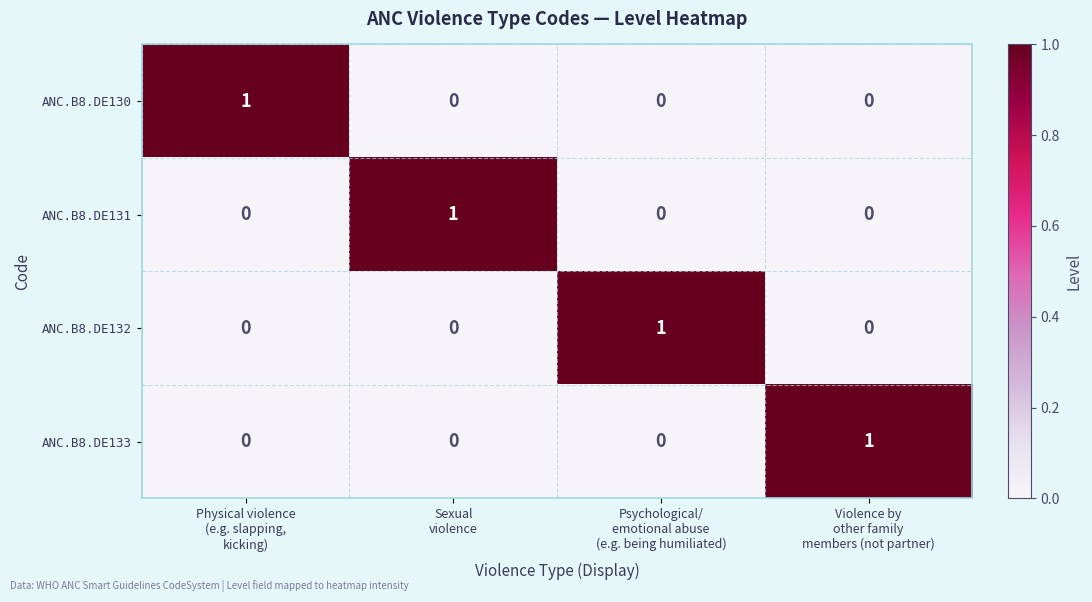

Count the ANC.B8.DE131 values in the range 0 to 1.

4